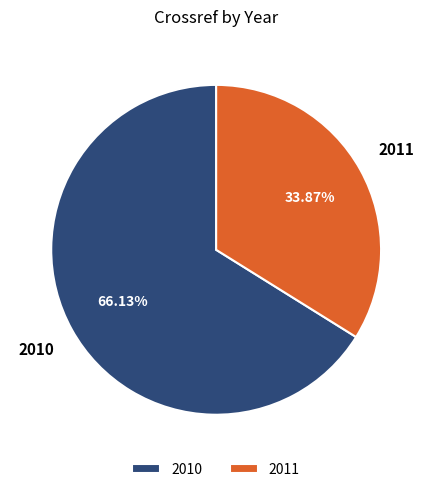

Is it true that 2011 is 26% of the pie?

False